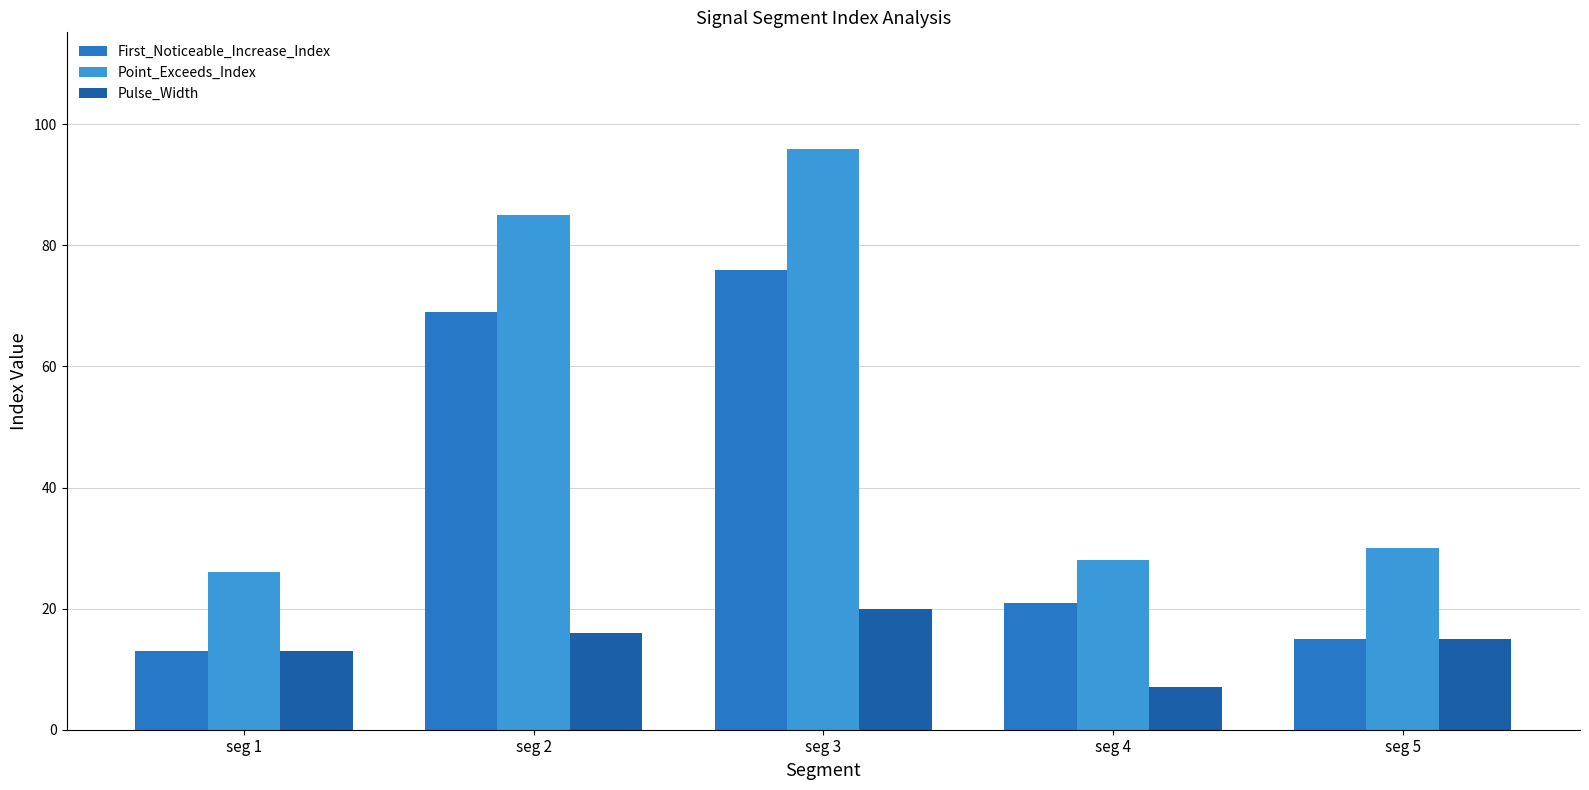

Reading left to right, what are all the values shown in this chart?

First_Noticeable_Increase_Index: 13	69	76	21	15
Point_Exceeds_Index: 26	85	96	28	30
Pulse_Width: 13	16	20	7	15